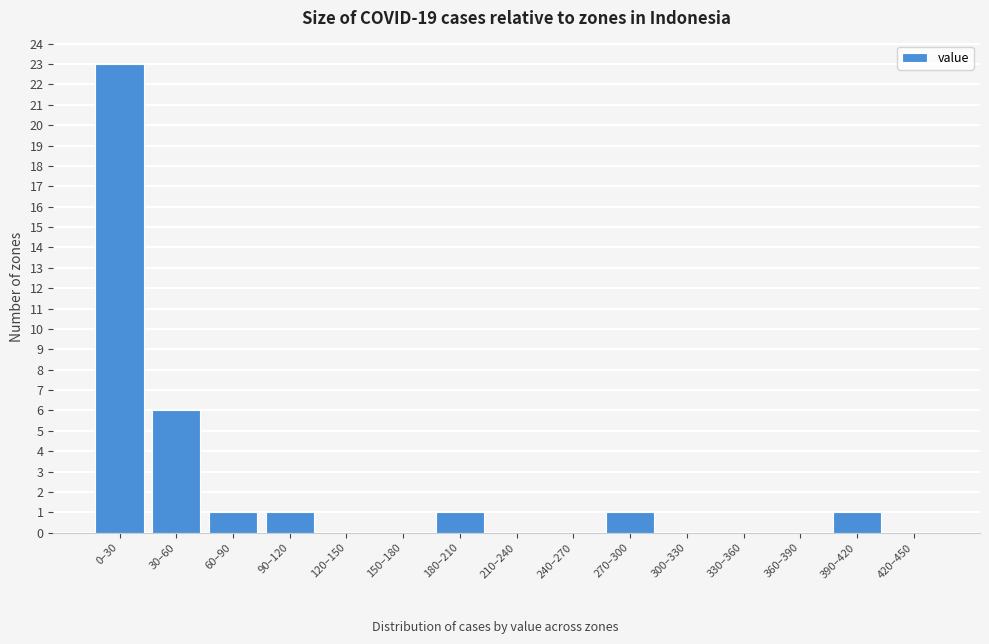

Reading right to left, list all the values displayed in this chart.

420–450=0	390–420=1	360–390=0	330–360=0	300–330=0	270–300=1	240–270=0	210–240=0	180–210=1	150–180=0	120–150=0	90–120=1	60–90=1	30–60=6	0–30=23